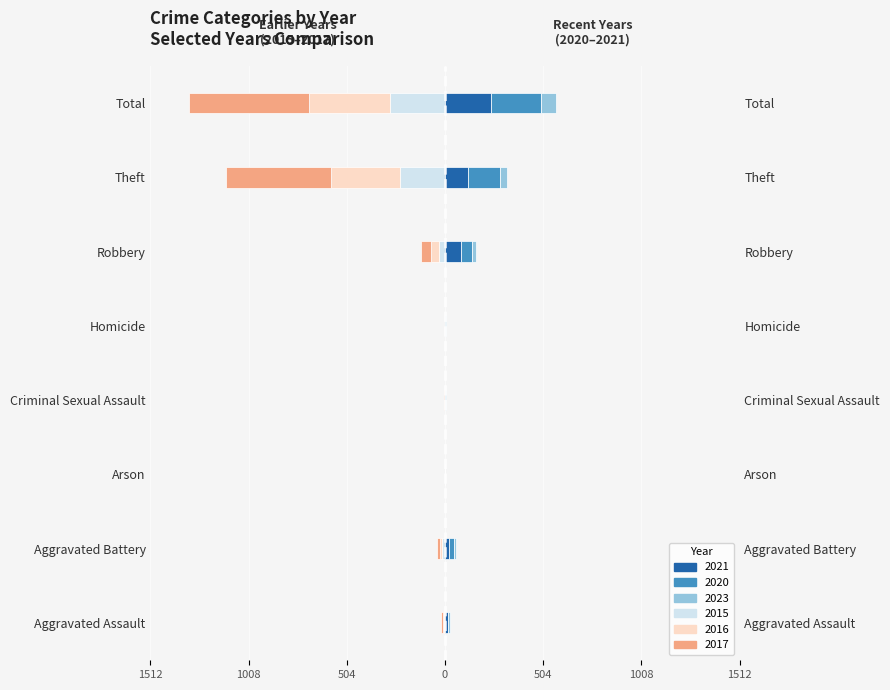

Rank the series by their maximum value, from highest to lowest.

2020, 2021, 2023, 2015, 2016, 2017